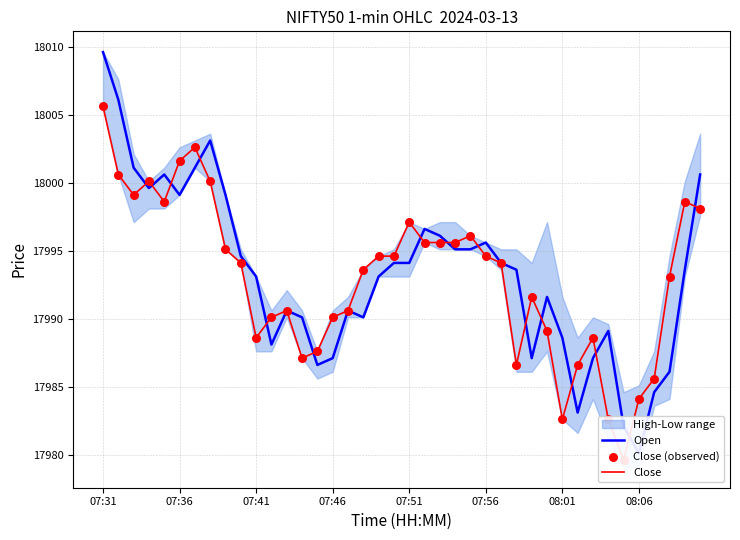

Which series has the largest total across all categories?

Open